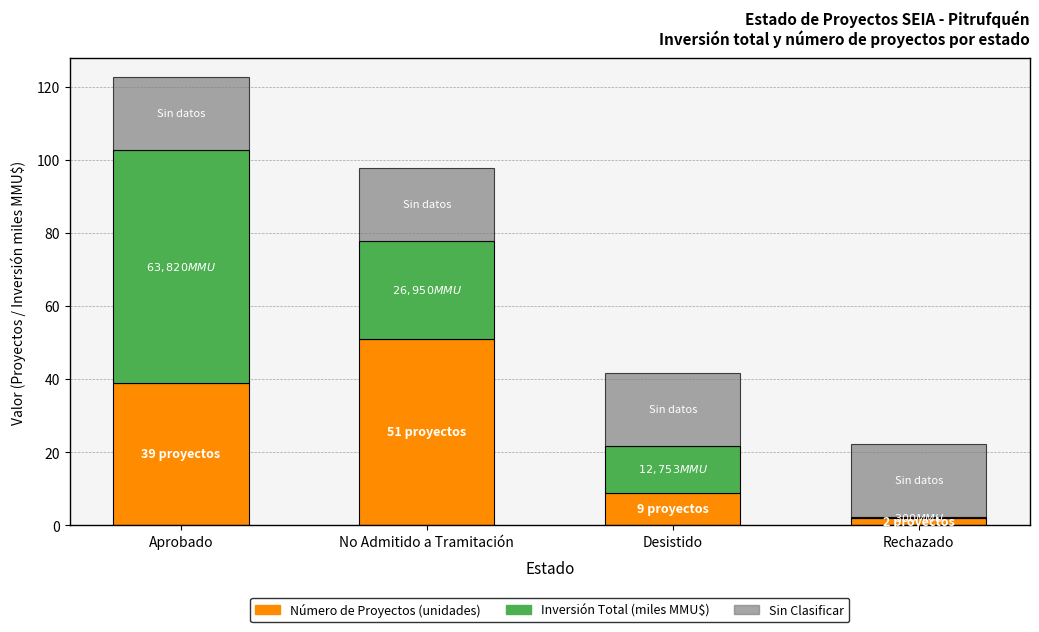

What is the total value across all series at Desistido?

41.8